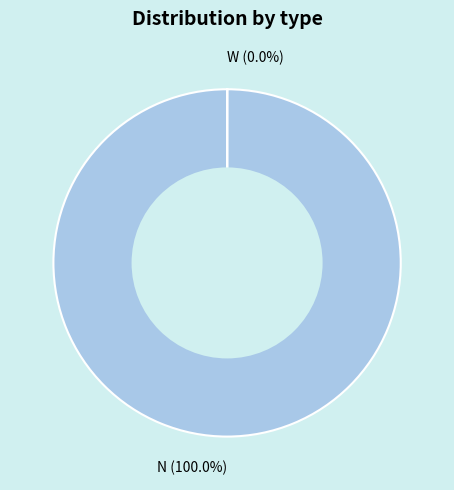

To the nearest percent, what percentage of the pie is N?

100%